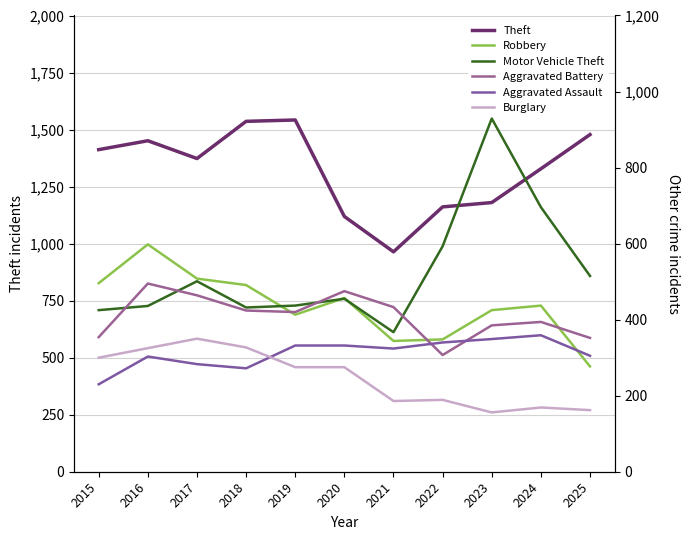

True or false: Motor Vehicle Theft and Aggravated Battery cross at least once.

True